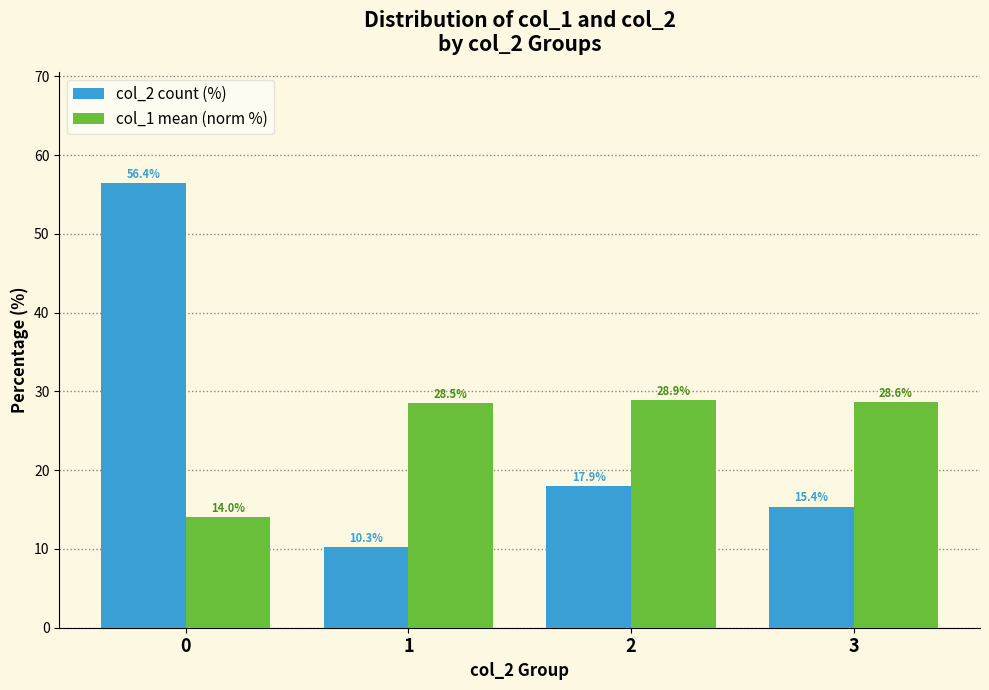

What is the difference between the maximum and minimum values in the col_1 mean (norm %) series?

14.9